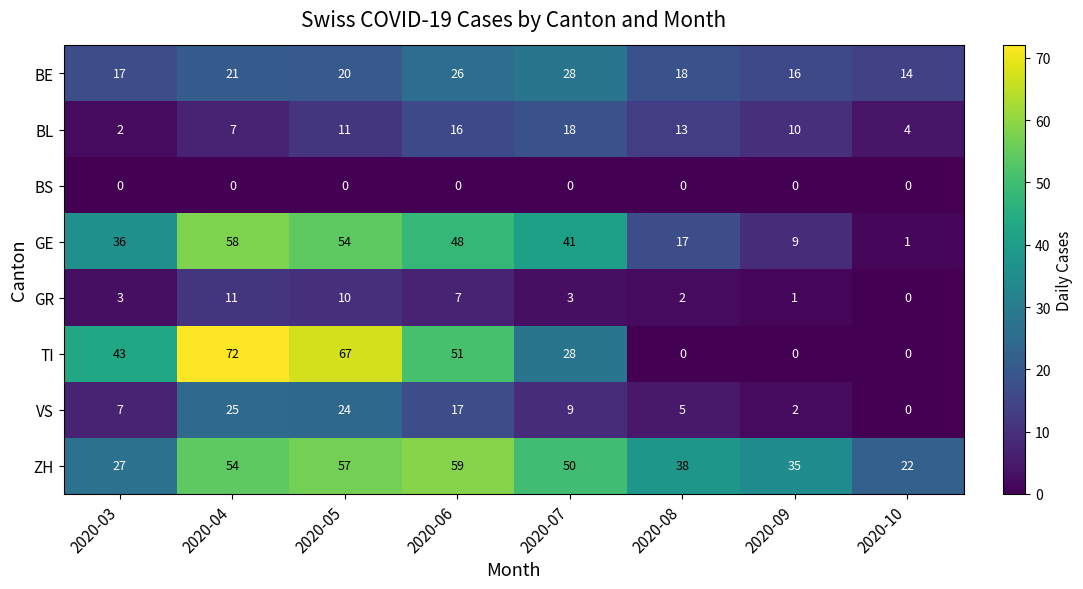

What is the maximum value shown in the chart?

72